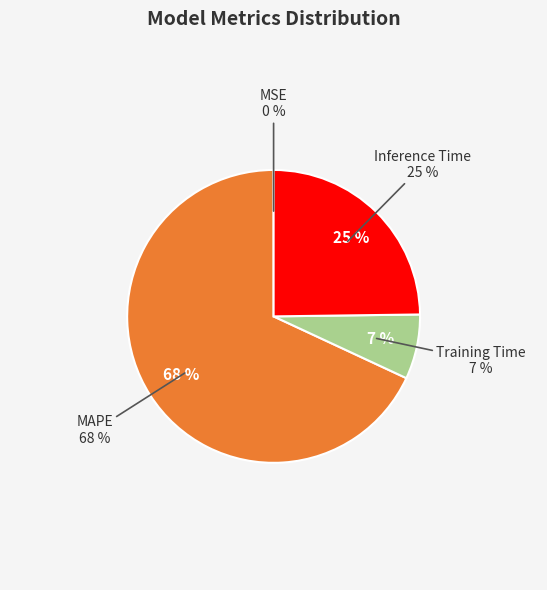

How much of the chart is everything except MSE?

100.0%